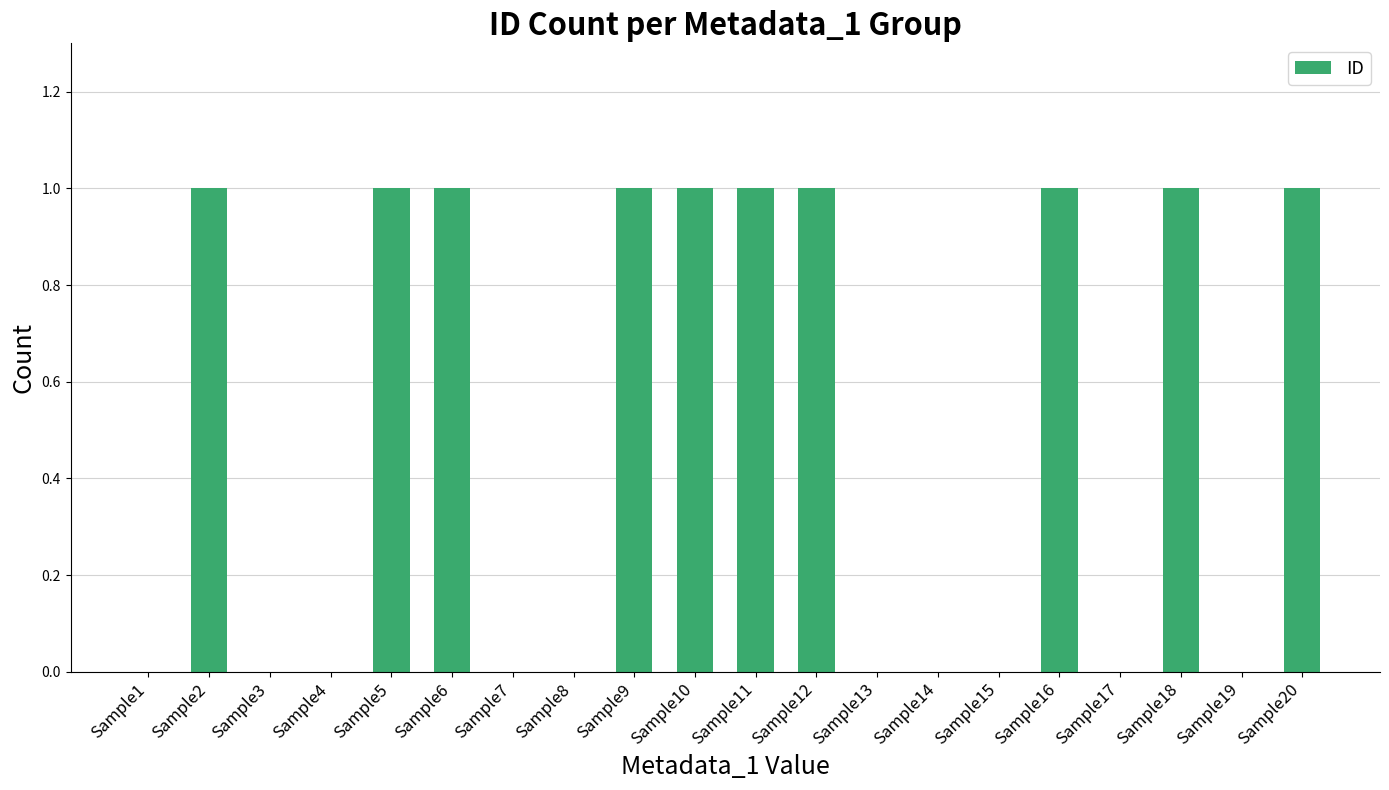

The value at Sample8 is 0. True or false?

True